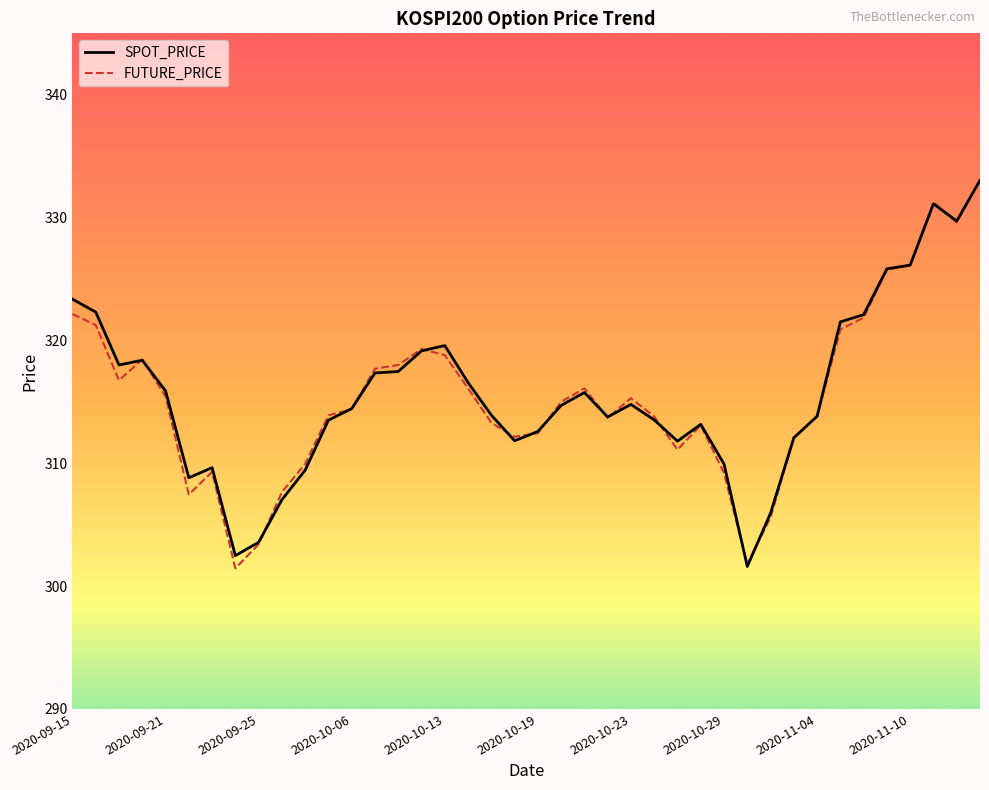

What is the greatest value displayed?

333.1